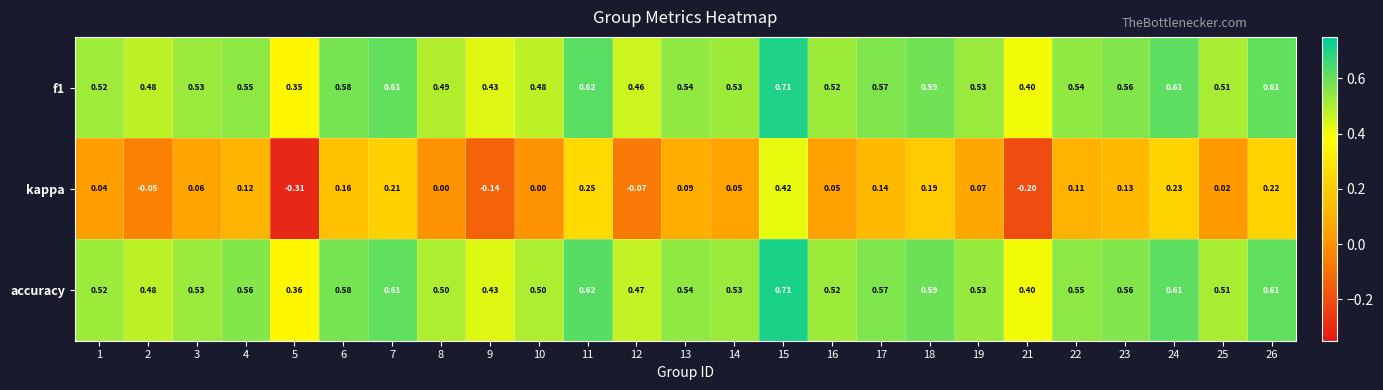

Which series has the largest range (max minus min)?

kappa